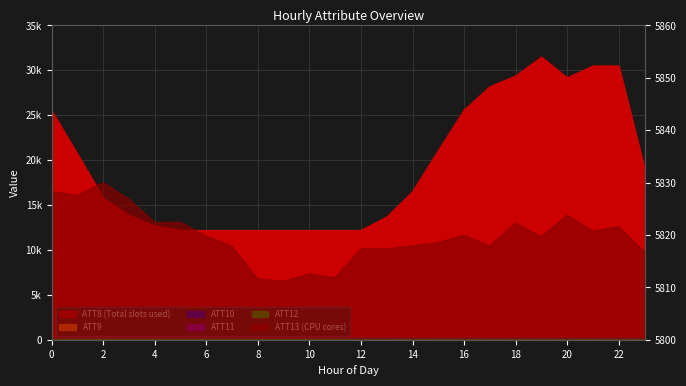

After their last crossing, which series has the higher values: ATT12 or ATT11?

ATT12